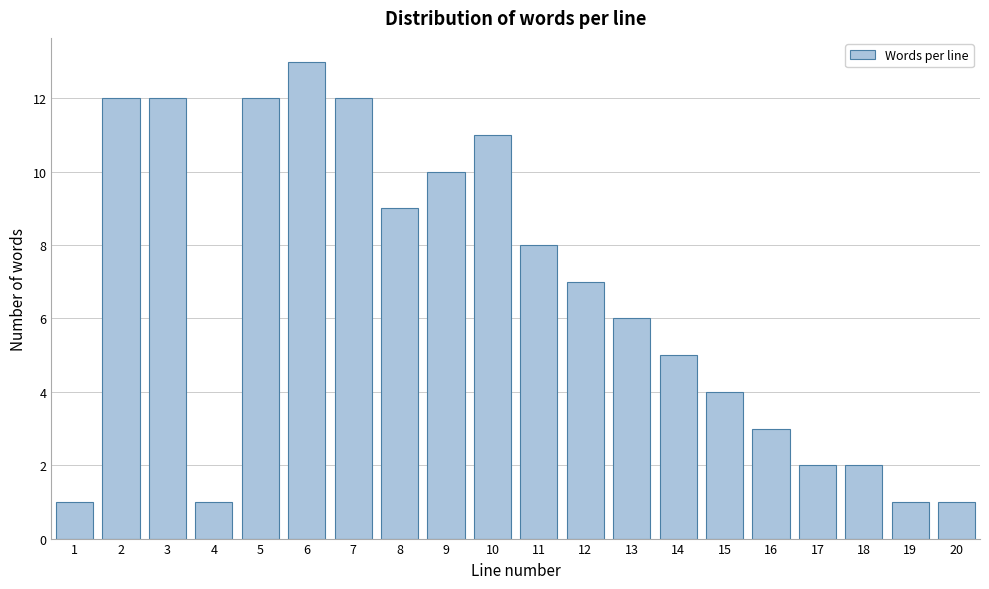

Reading left to right, what are all the values shown in this chart?

1	12	12	1	12	13	12	9	10	11	8	7	6	5	4	3	2	2	1	1